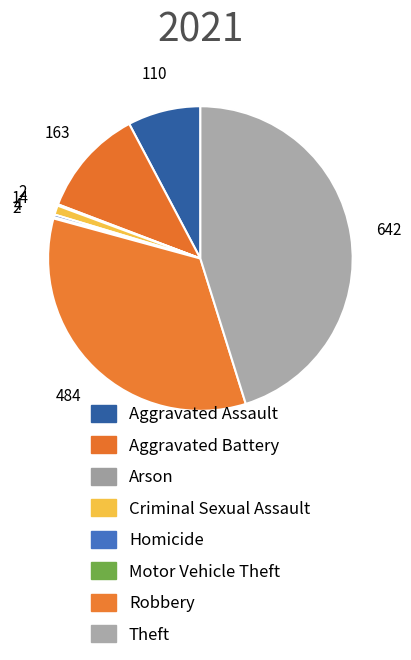

Which slice is the largest?

Theft